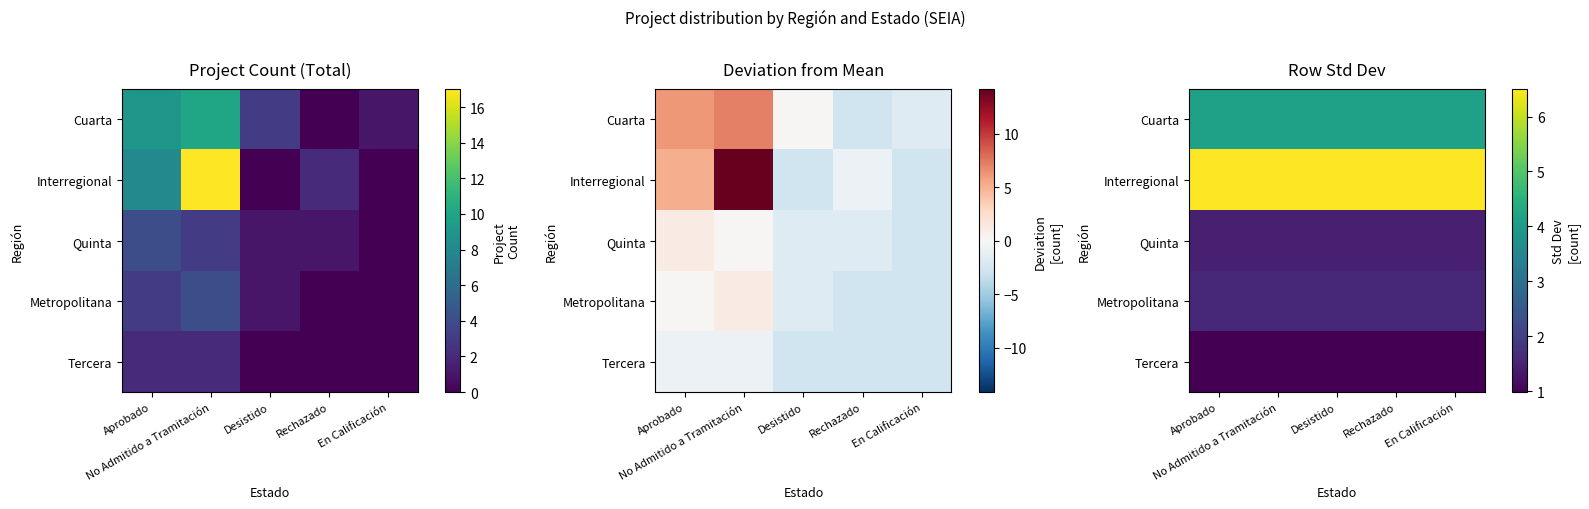

What value does the Tercera series have at En Calificación?

1.0